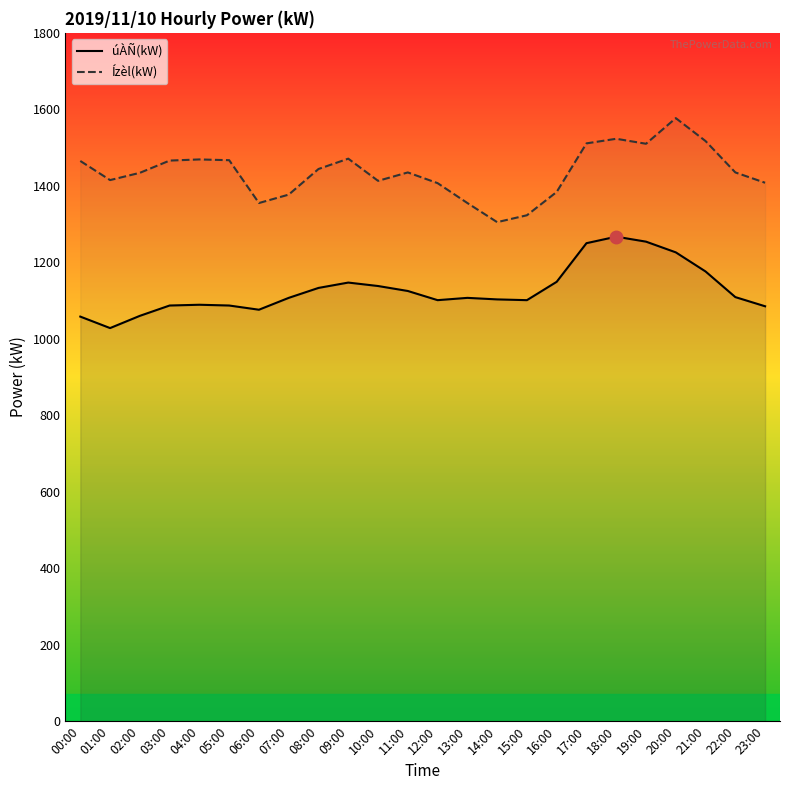

True or false: Ízèl(kW) and úÀÑ(kW) cross at least once.

False